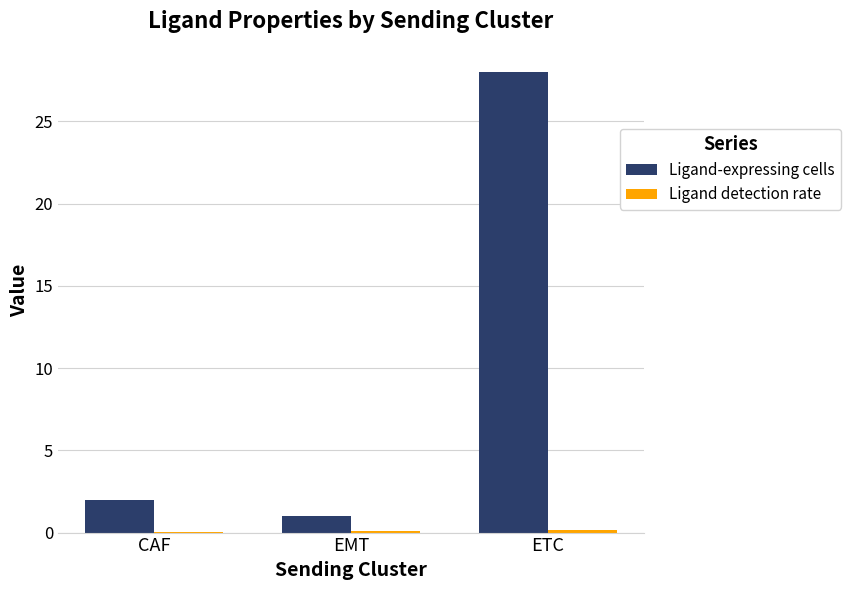

What is the sum of all Ligand-expressing cells values?

31.0